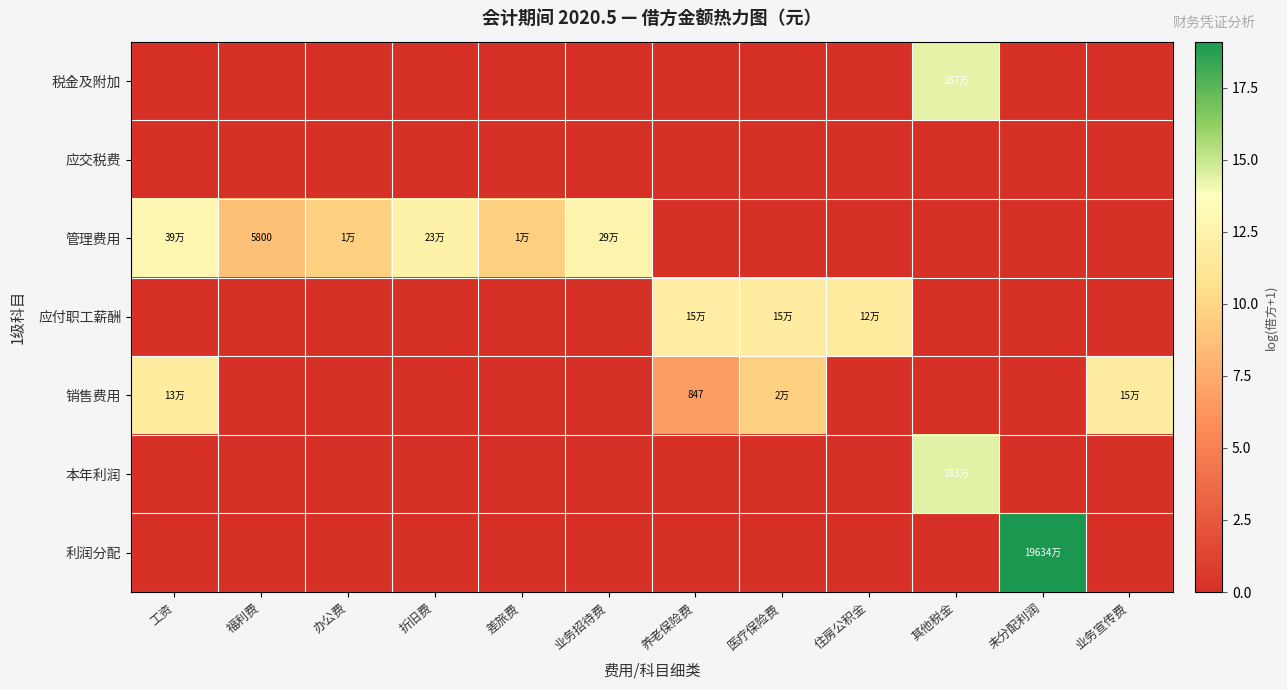

How many distinct data groups are displayed?

7